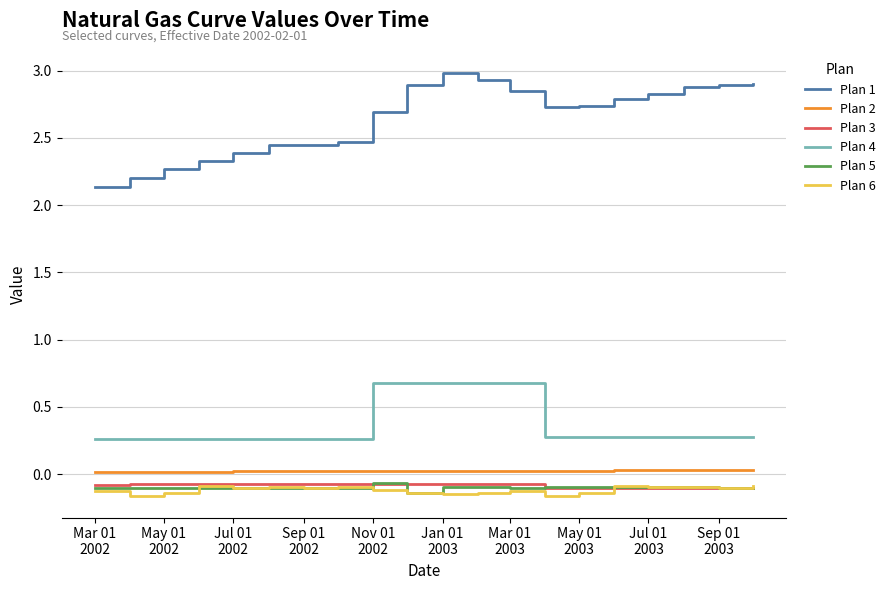

What is the greatest value displayed?

3.0